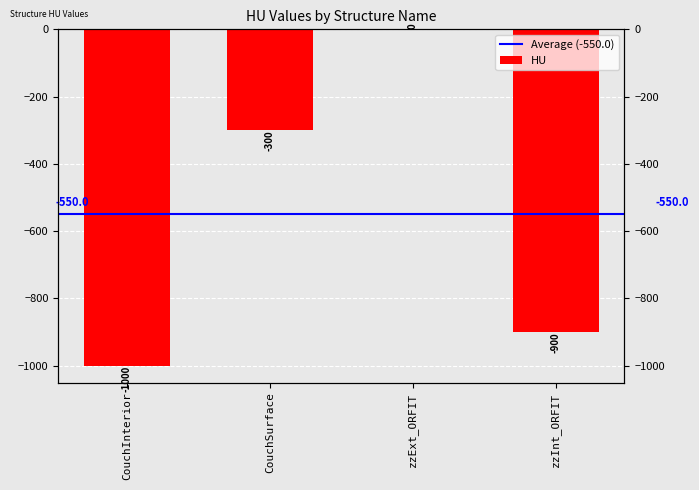

What is the change in value from CouchInterior to zzInt_ORFIT?

+100